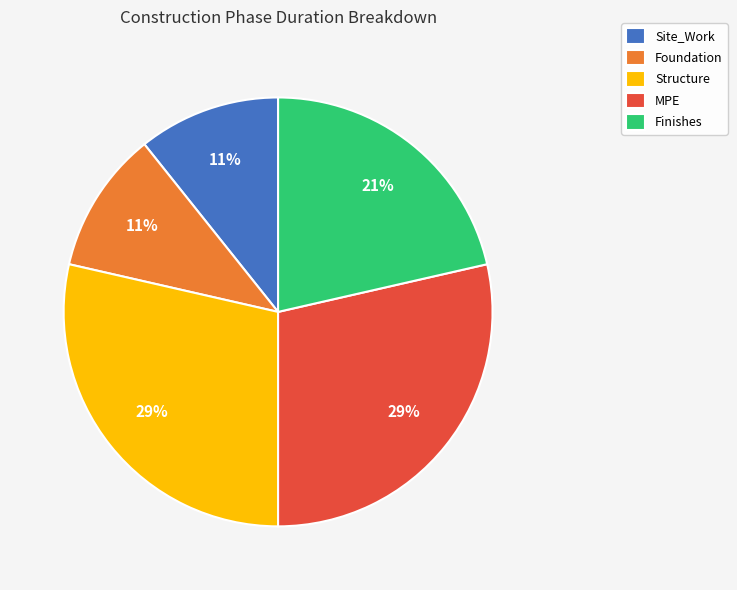

Is MPE the majority of the pie?

No